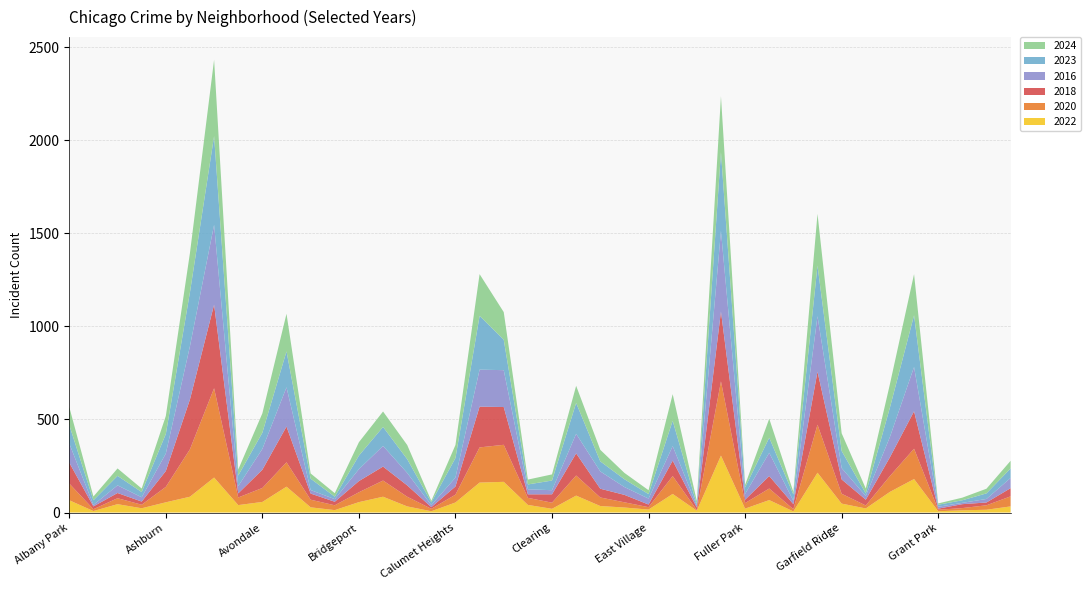

Reading right to left, what are all the values shown in this chart?

2022: 33	15	12	7	180	111	22	48	214	6	67	21	306	10	100	16	27	35	91	20	41	165	161	54	7	33	85	56	13	28	139	57	40	188	85	55	23	45	8	66
2020: 54	24	12	8	163	85	16	53	258	12	62	30	399	3	96	13	28	46	108	33	38	199	189	42	13	52	87	53	26	41	131	75	41	480	255	83	19	32	10	90
2018: 44	15	21	6	201	101	31	77	285	27	67	18	375	14	83	14	40	47	119	45	19	203	219	44	9	61	75	60	19	33	192	98	22	449	268	85	17	28	15	112
2016: 55	19	7	10	238	109	20	61	298	18	125	31	433	10	78	32	42	93	105	22	27	198	199	48	11	67	111	64	14	19	211	112	39	429	286	94	23	41	8	103
2023: 51	30	14	11	278	158	14	92	272	34	81	35	424	7	136	24	42	54	166	52	26	164	289	105	15	74	102	73	13	61	193	87	57	477	290	105	28	51	25	99
2024: 41	25	14	7	221	126	26	95	278	14	102	14	300	18	143	21	34	62	92	33	26	148	224	70	8	76	83	72	19	28	202	104	32	410	211	97	19	40	20	97